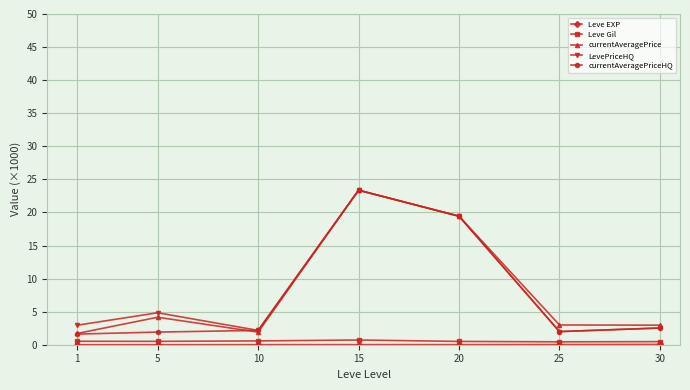

What is the maximum value shown in the chart?

23.4